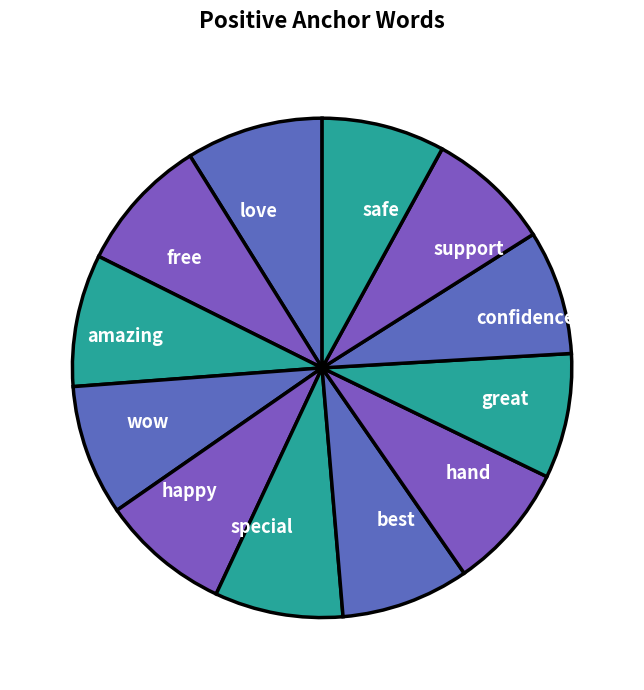

How many slices are in this pie chart?

12